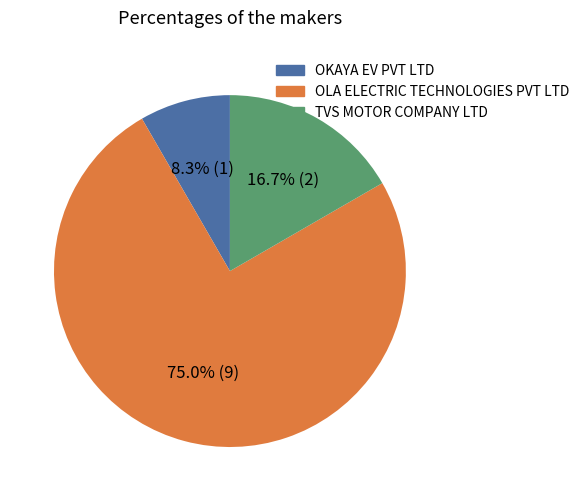

What is the largest slice in the pie chart?

OLA ELECTRIC TECHNOLOGIES PVT LTD